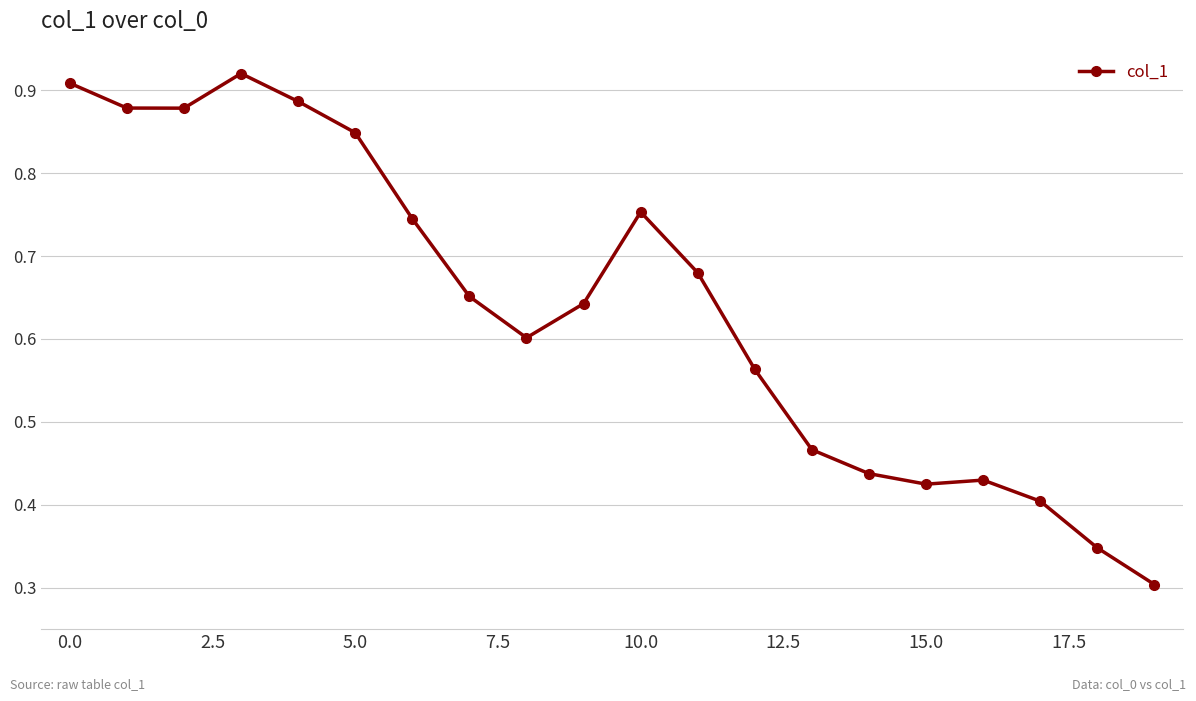

True or false: there are more than 0 points higher than both neighbors.

True